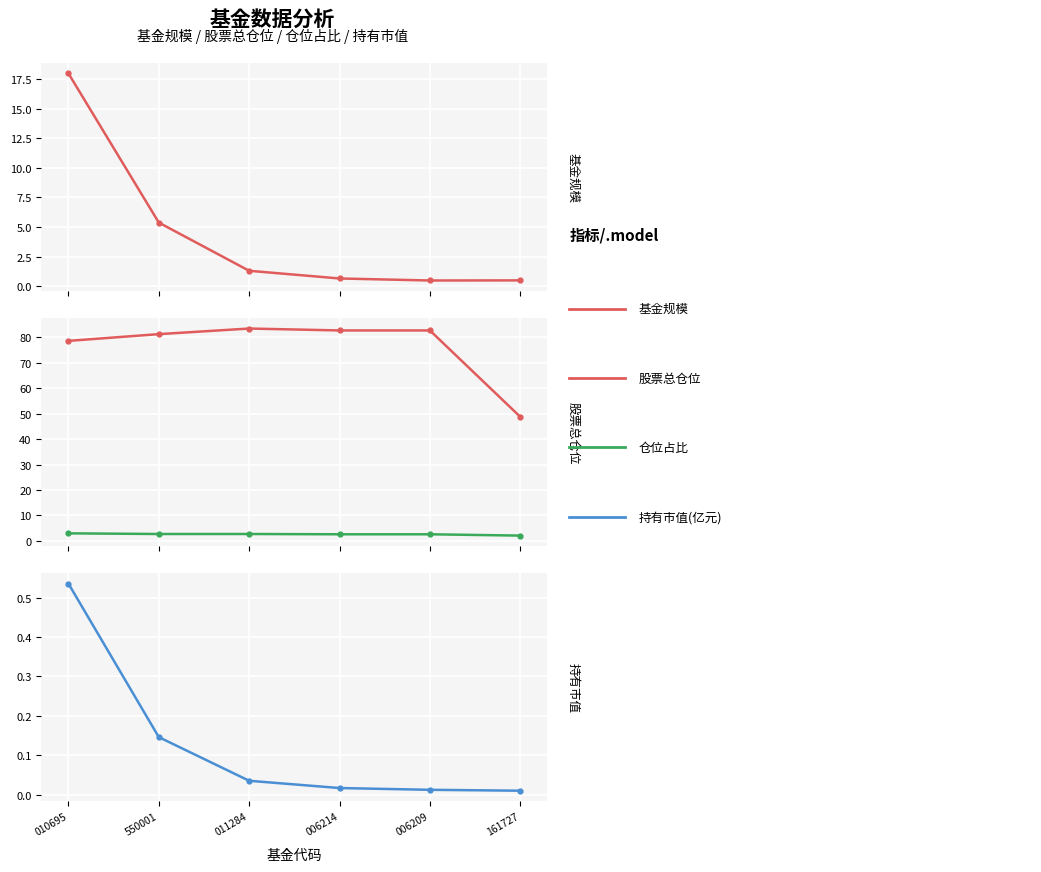

Between 550001 and 011284, which is larger?

550001